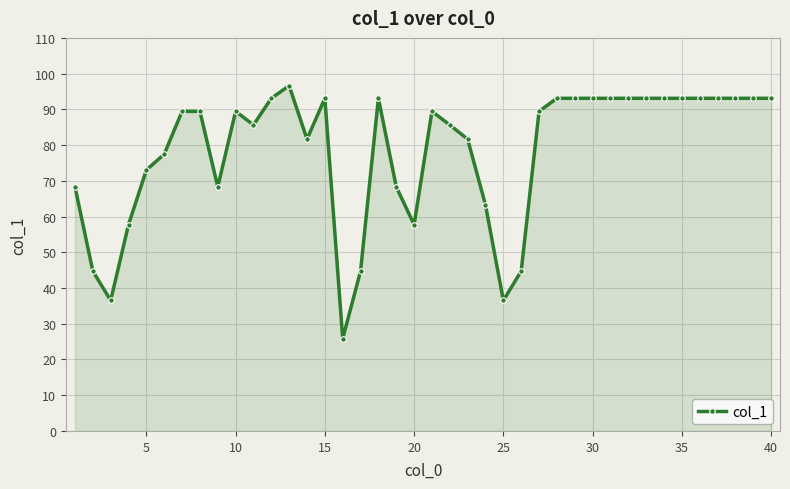

How many data points are less than 89?

18